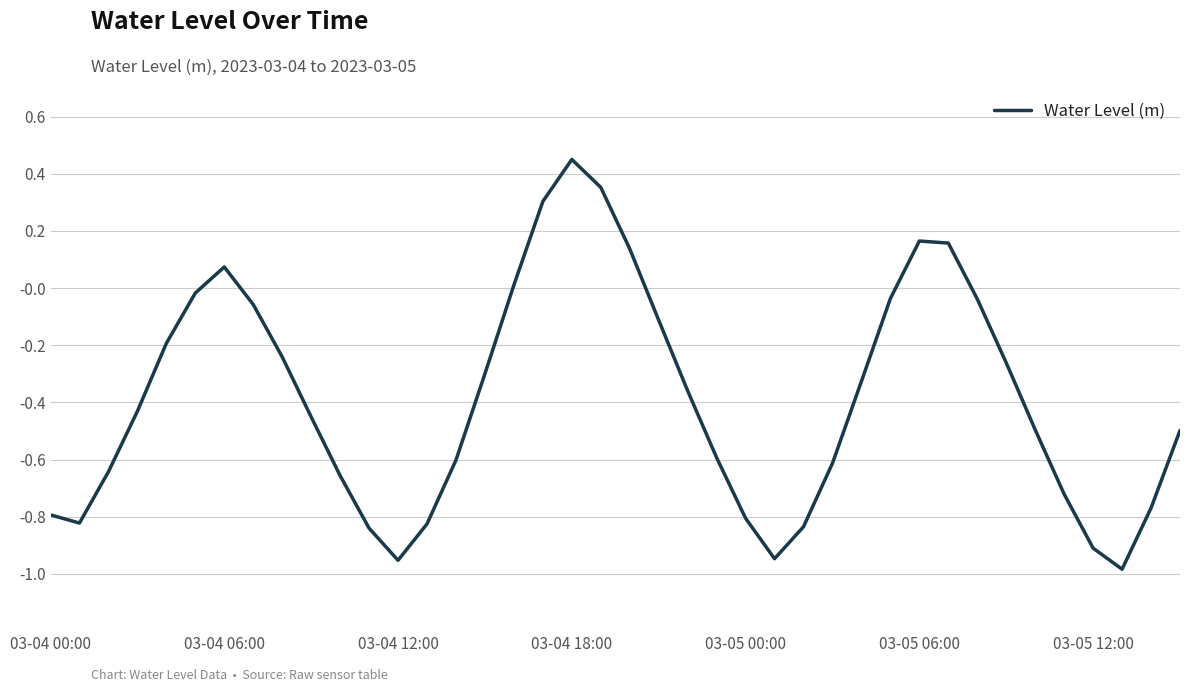

What is the difference between the maximum and minimum values?

1.4